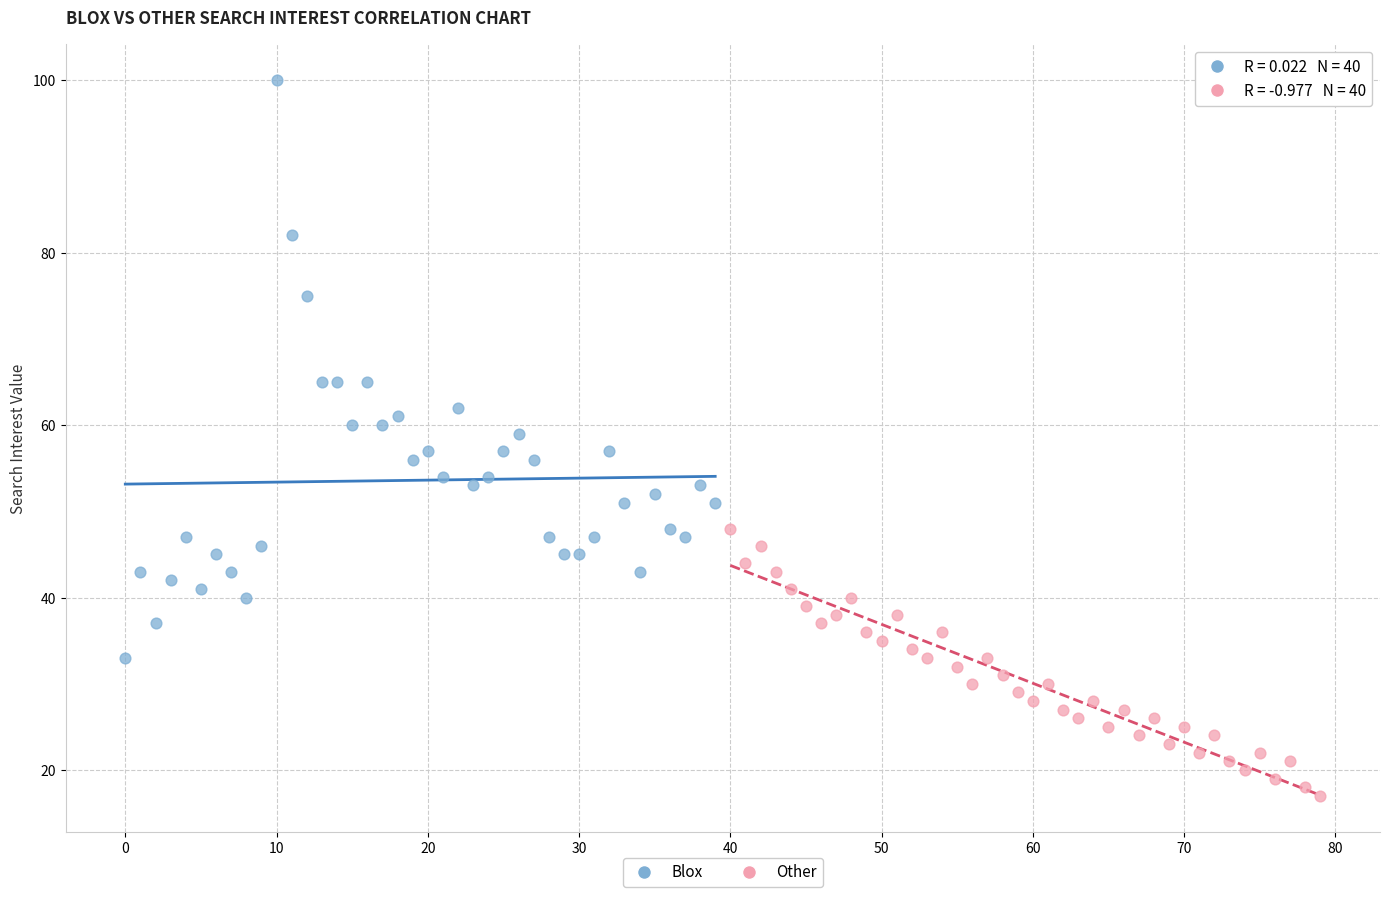

Which series contains the highest Y value?

Blox